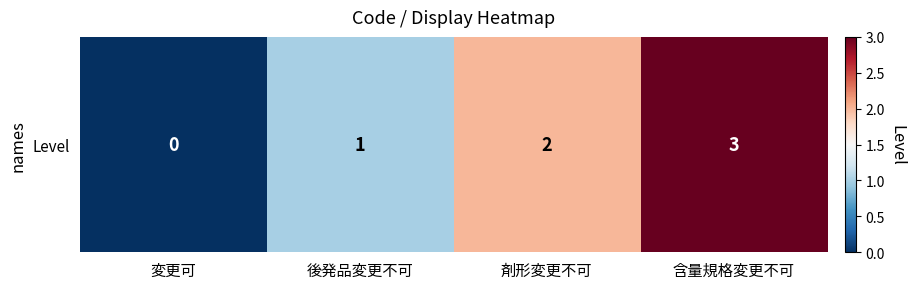

What is the greatest value displayed?

3